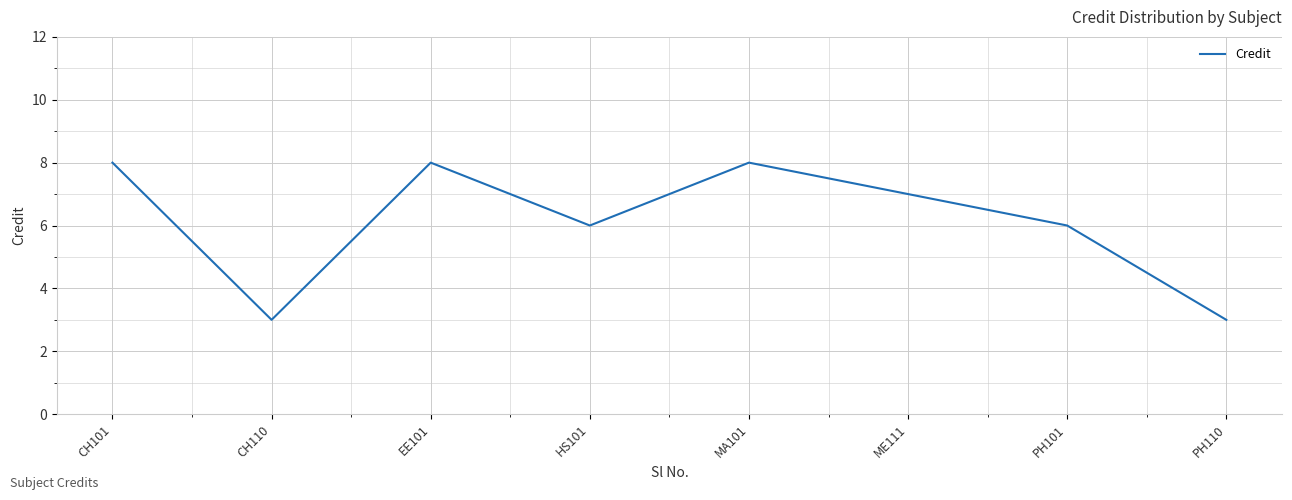

True or false: the data has more than 1 interior local peaks.

True